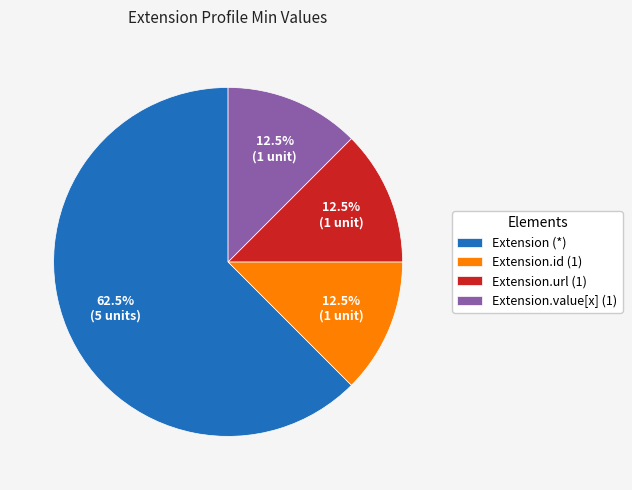

To the nearest percent, what is the difference between the largest and smallest slice percentages?

50%